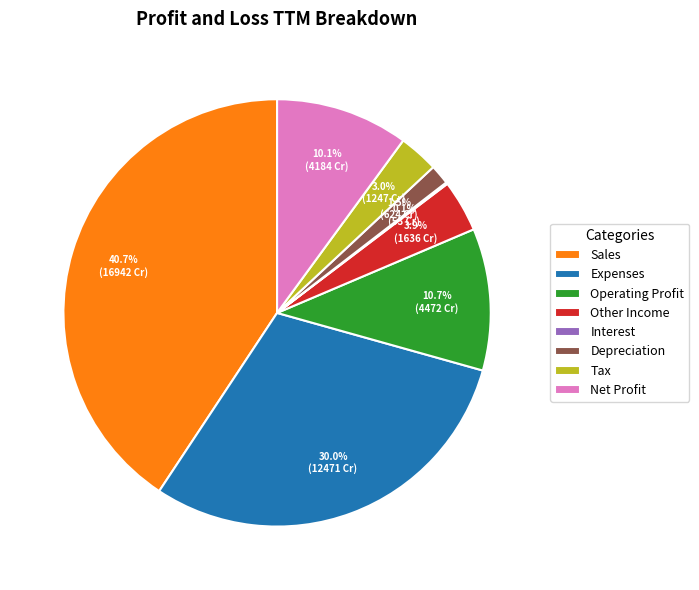

Which has a higher value, Other Income or Tax?

Other Income